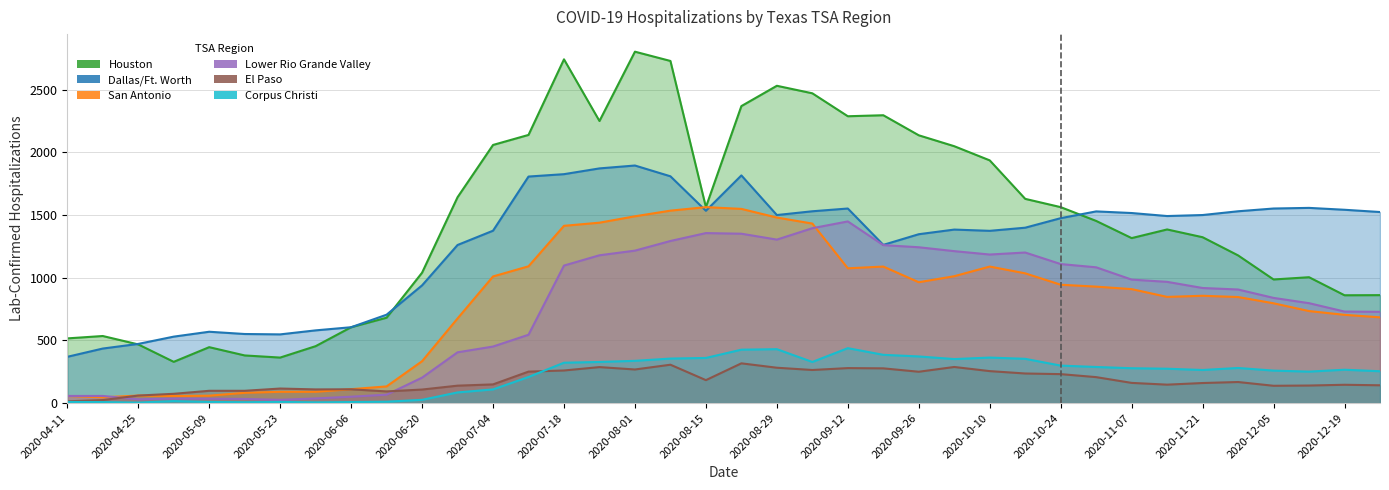

At which label does Houston first exceed 1453?

2020-06-27